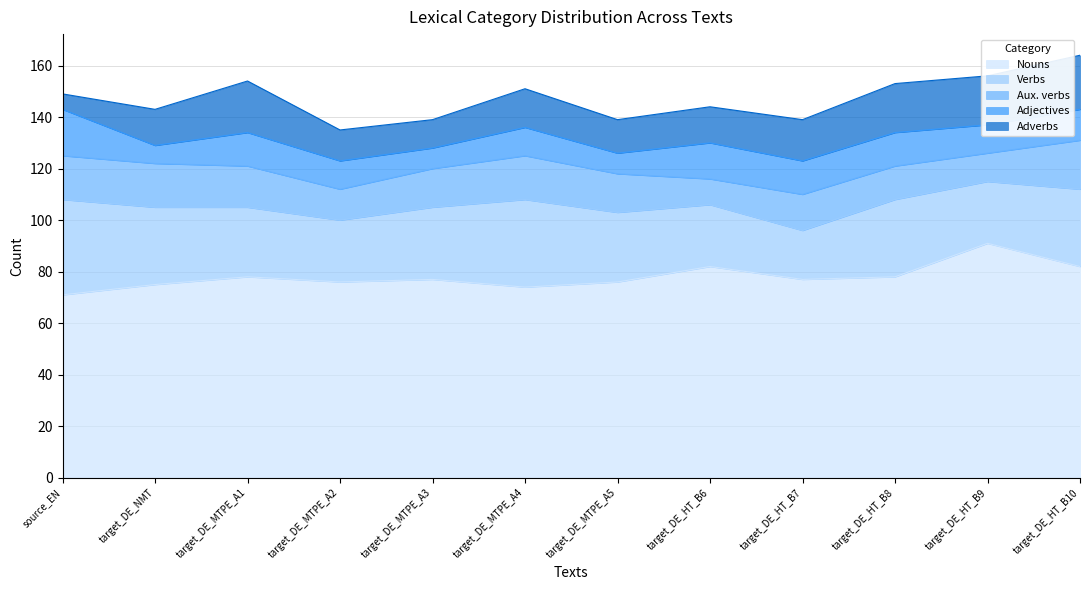

The value of Verbs at target_DE_HT_B9 is 11. True or false?

False